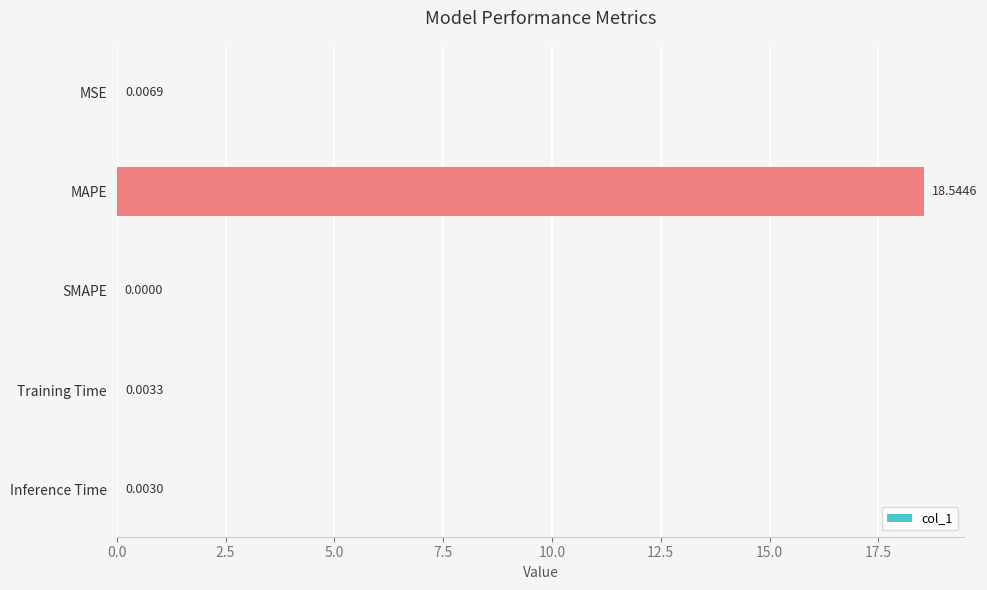

Which label corresponds to the largest value in the chart?

MAPE